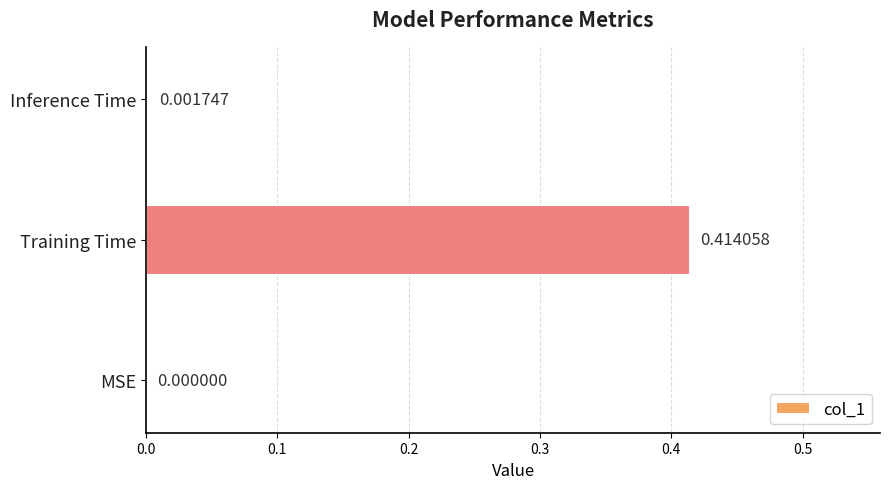

Between MSE and Training Time, which is larger?

Training Time